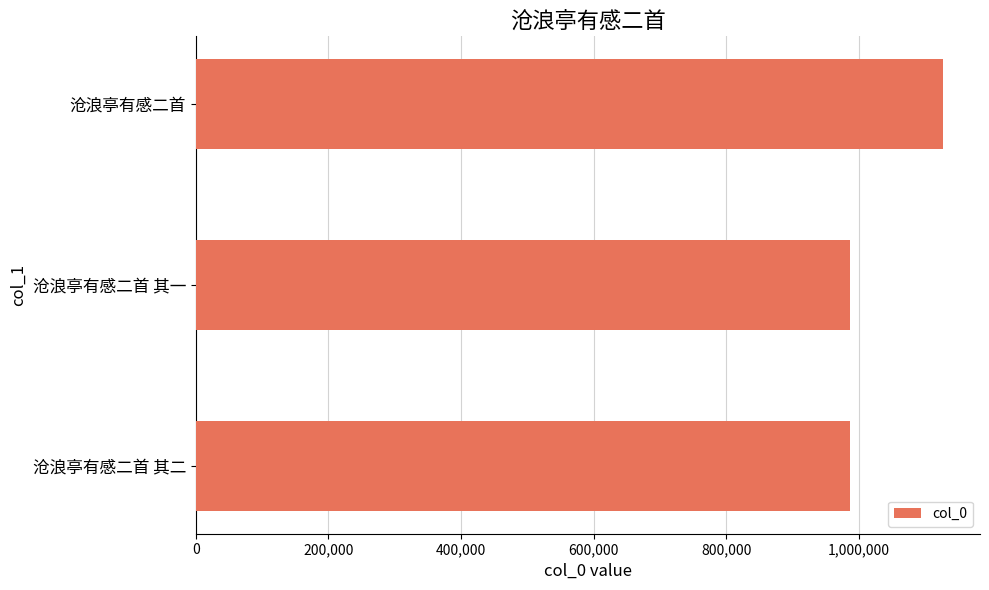

The value at 沧浪亭有感二首 其一 is 1351117. True or false?

False